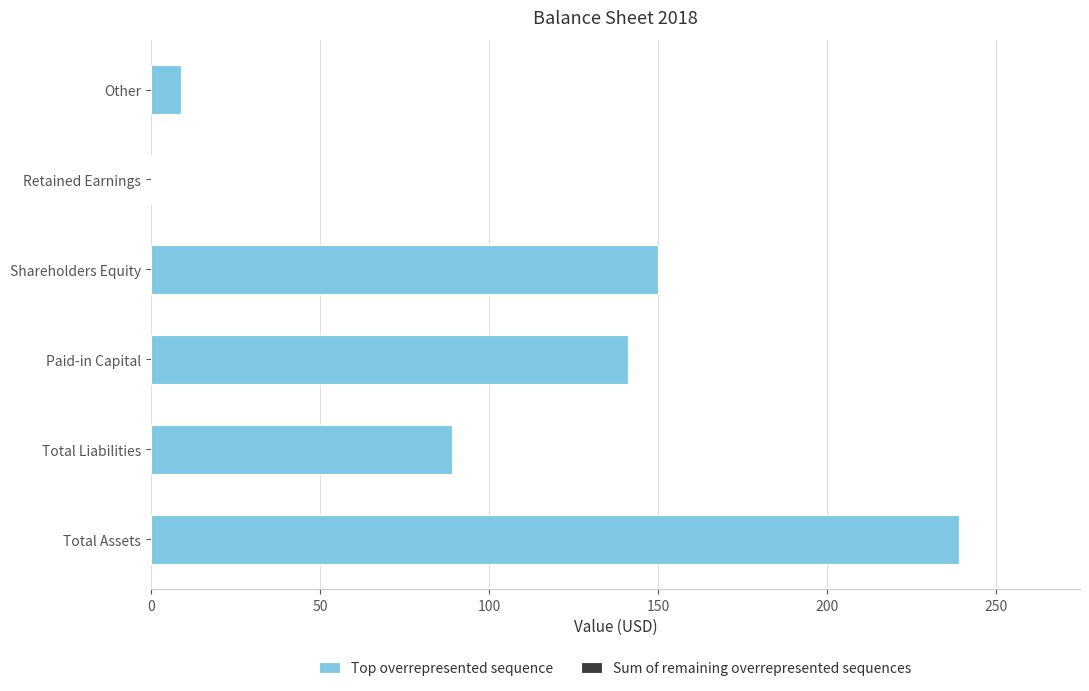

Reading bottom to top, transcribe all the data shown in this chart.

Total Assets=239	Total Liabilities=89	Paid-in Capital=141	Shareholders Equity=150	Retained Earnings=0	Other=9